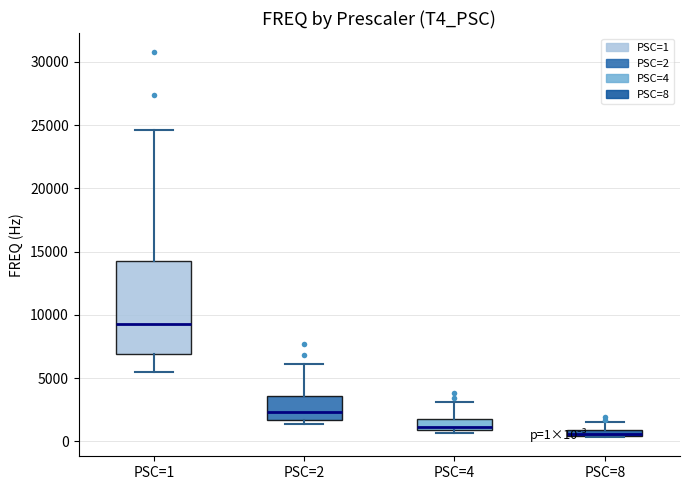

Comparing the boxes themselves (not the whiskers), which one is the tallest?

PSC=1